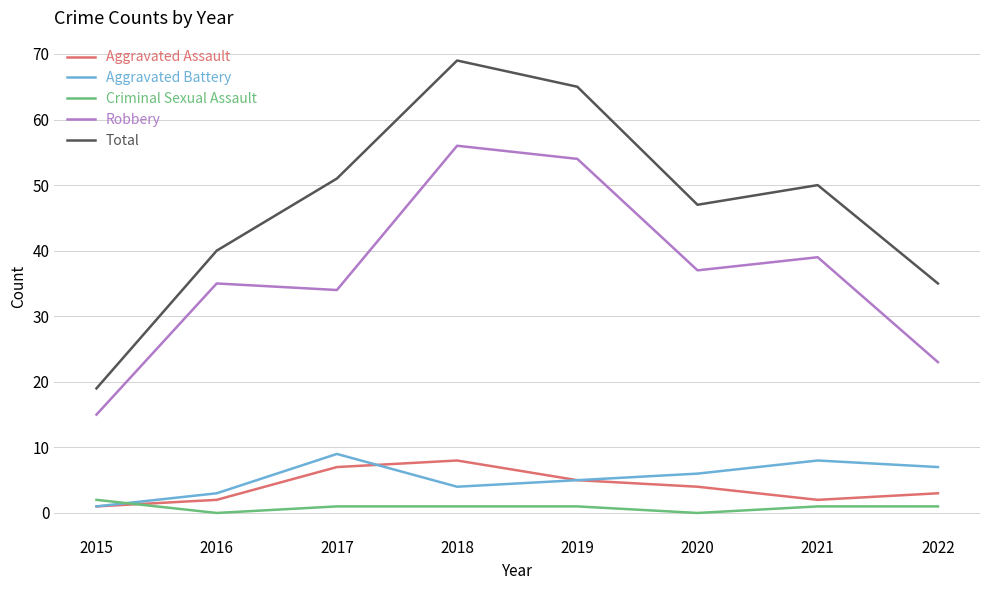

Is it true that Robbery equals 34 at 2017?

True